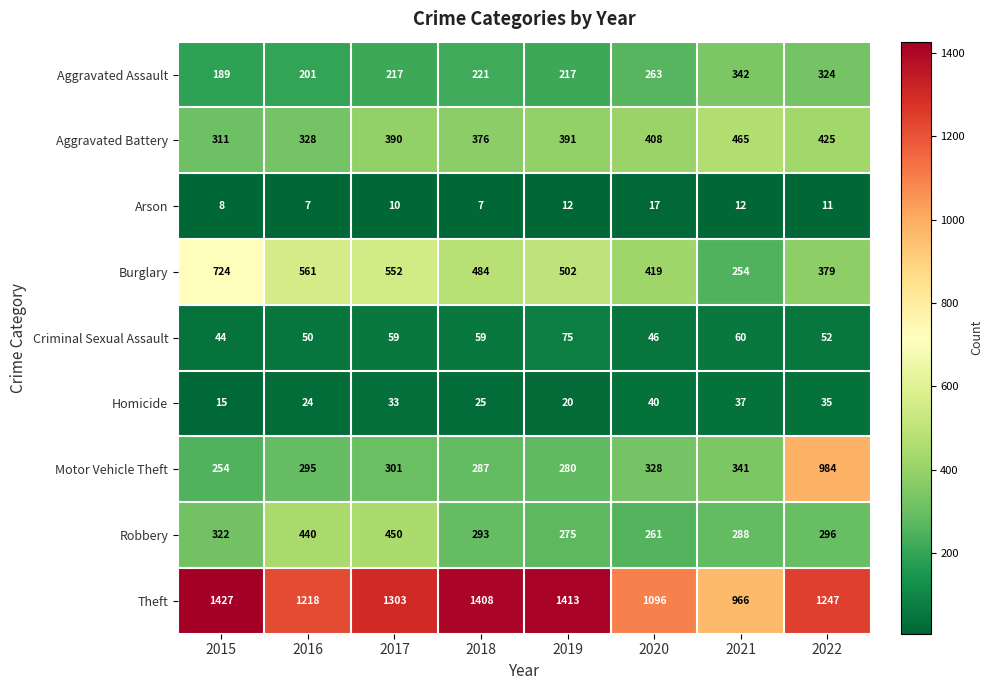

True or false: Homicide has a value of 13 at 2016.

False